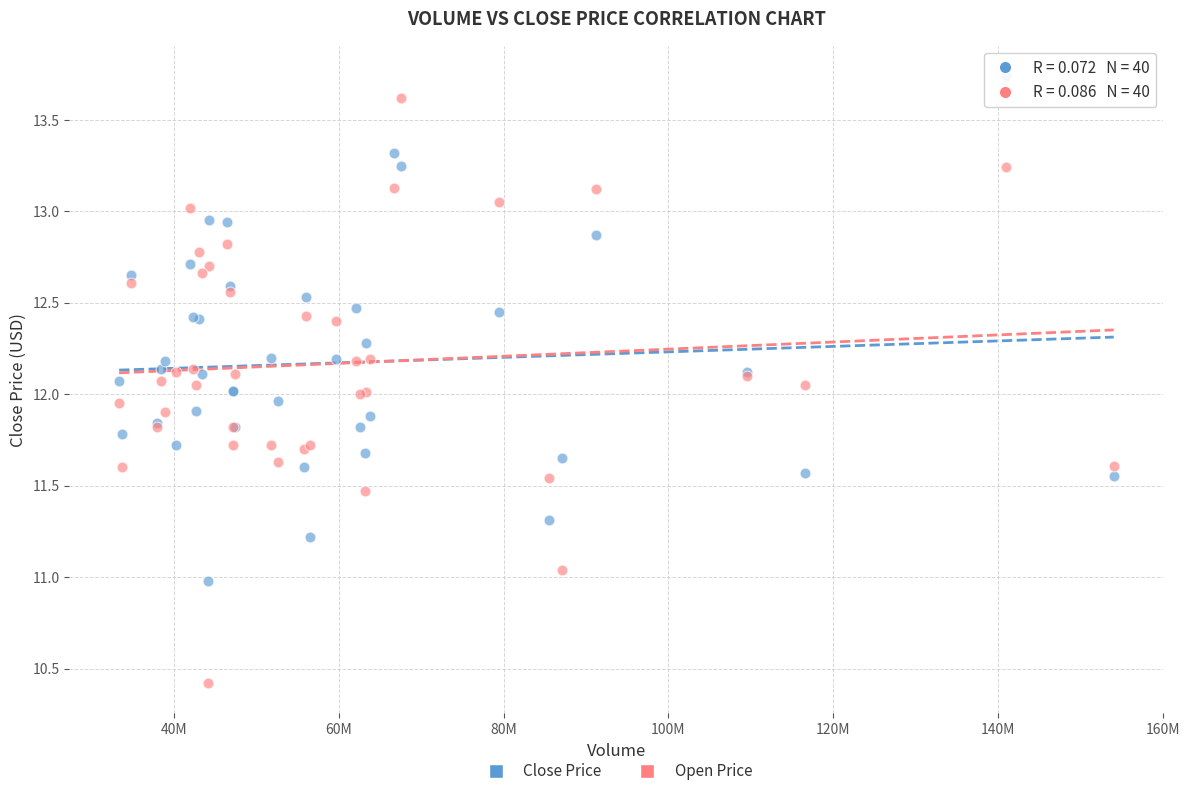

Which series has the widest spread of Y values?

Open Price